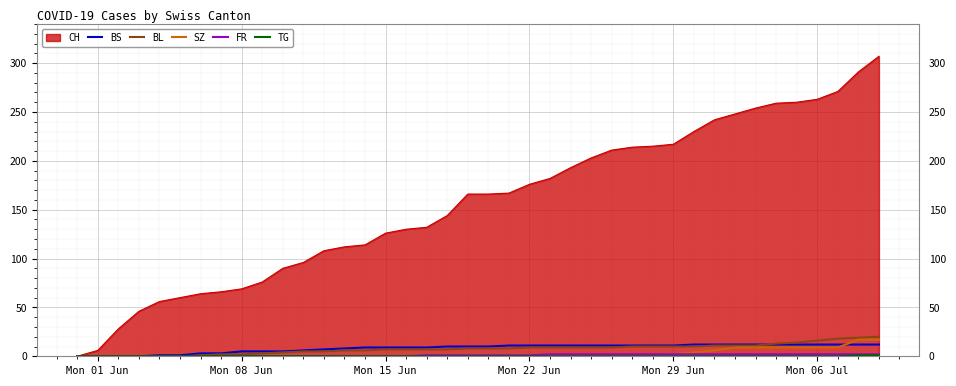

After their last crossing, which series has the higher values: SZ or BS?

SZ